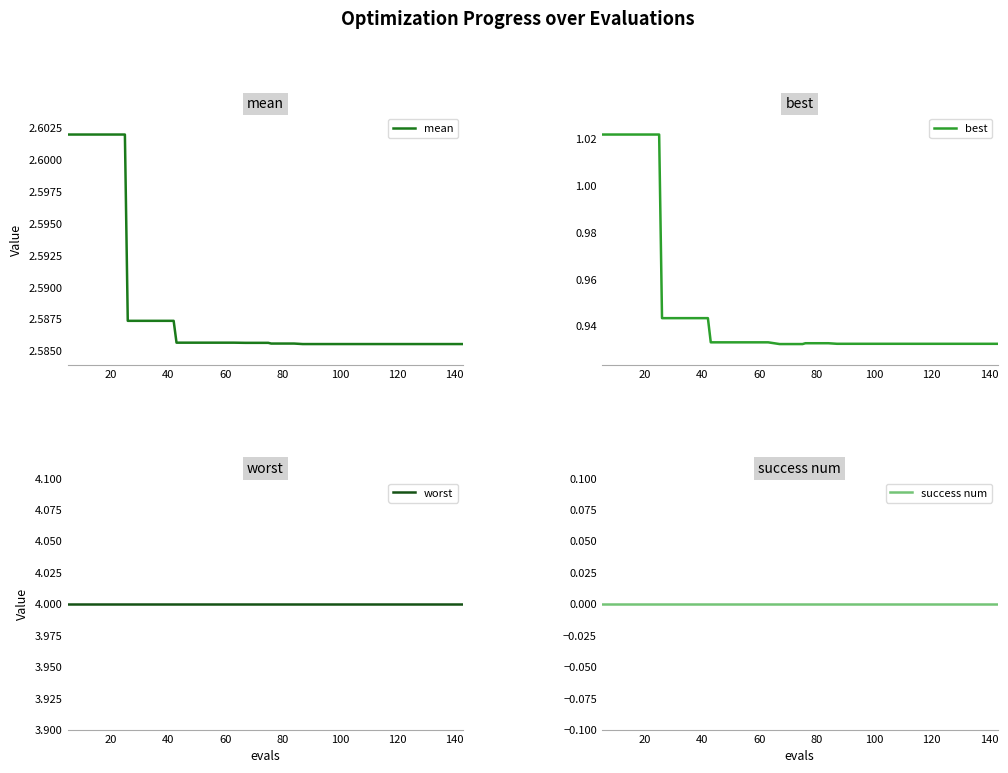

True or false: worst and best cross at least once.

False